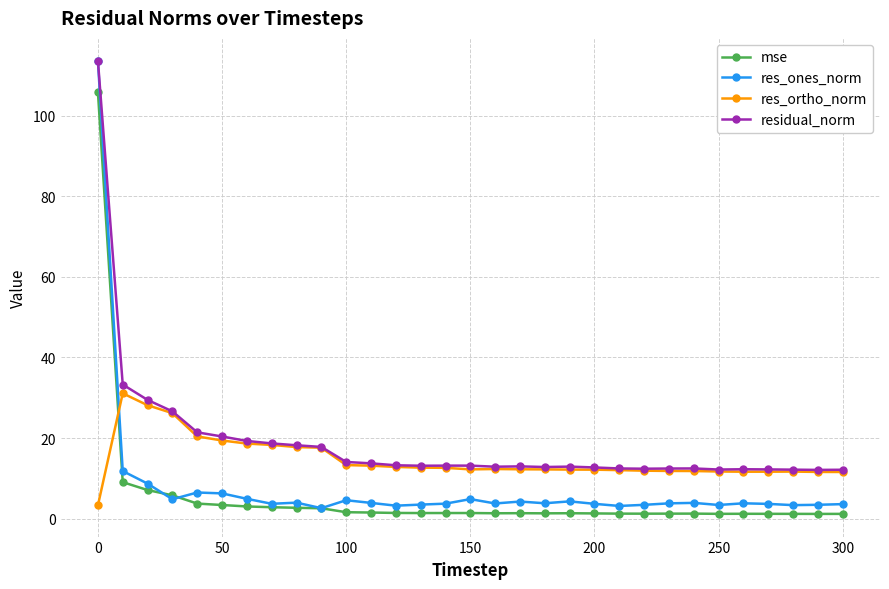

Which series has the widest spread of values?

res_ones_norm